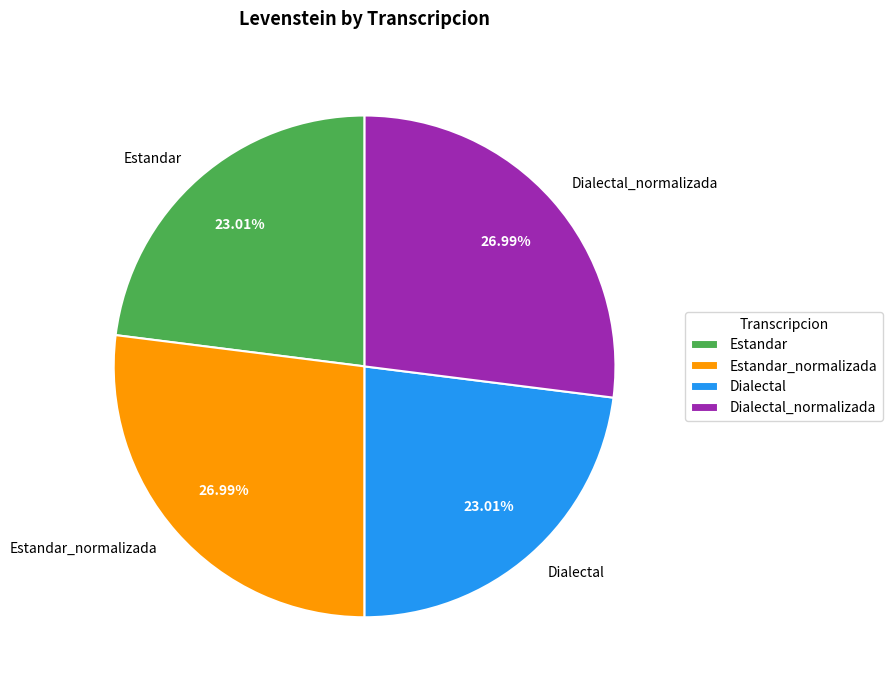

To the nearest percent, what portion does Dialectal represent?

23%